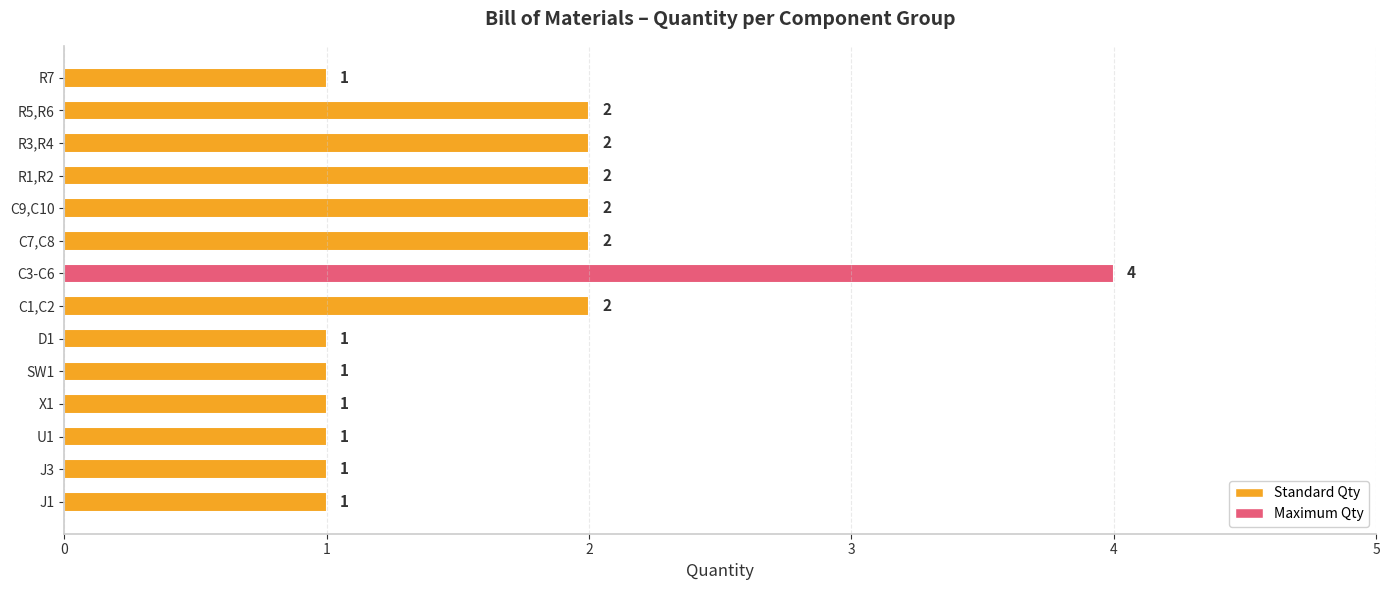

How many values are between 1 and 2?

13